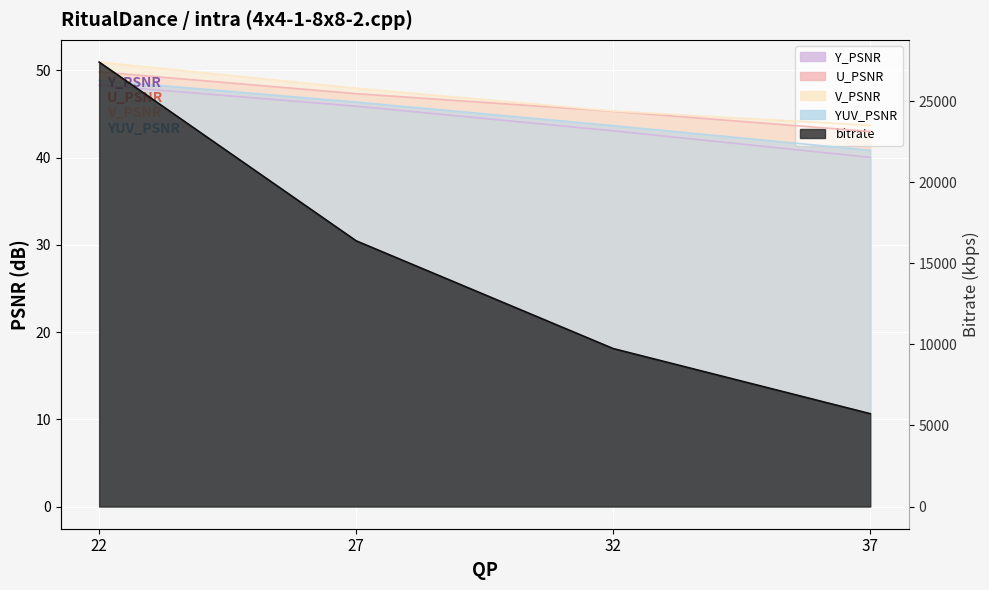

Which category has the highest value in the V_PSNR series?

22